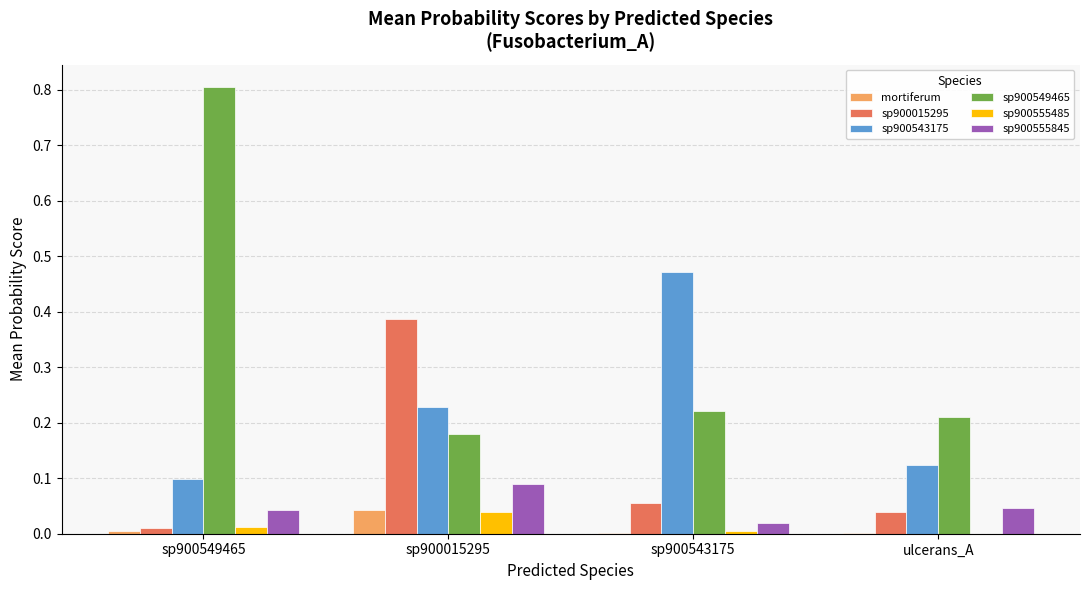

Is it true that mortiferum equals 0.0 at sp900549465?

True